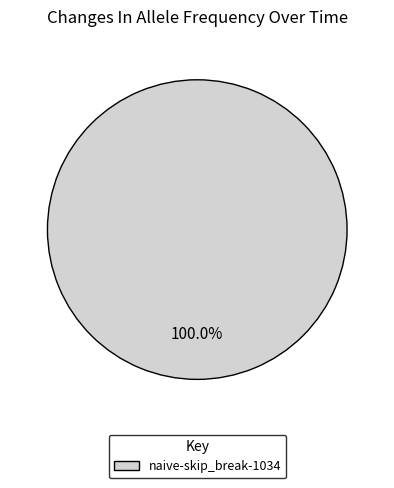

The naive-skip_break-1034 slice represents 100% of the pie. True or false?

True